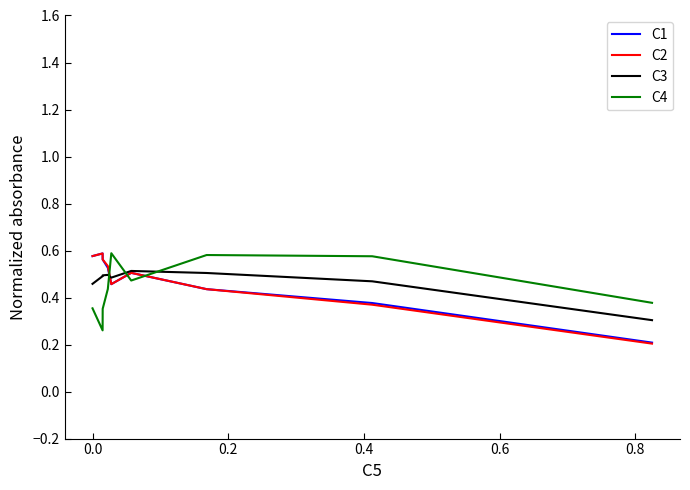

In C2, how many points are lower than both neighbors (excluding endpoints)?

1